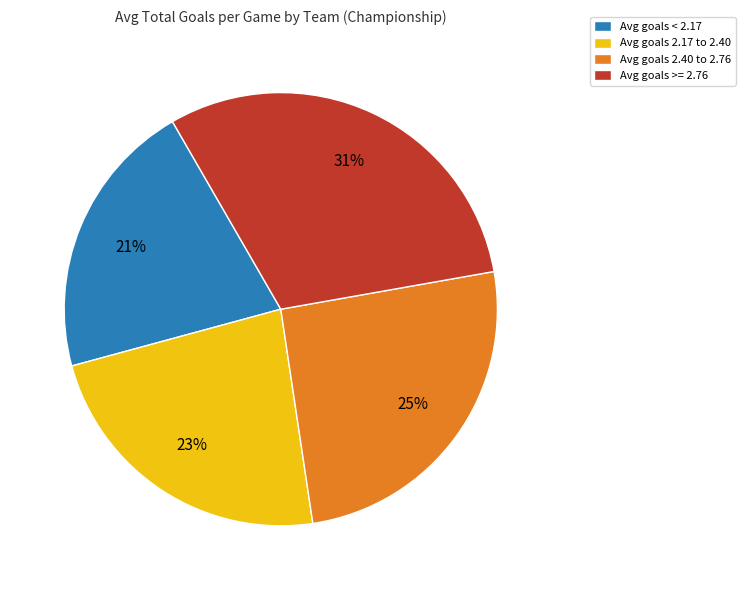

Is the sum of Avg goals < 2.17 and Avg goals >= 2.76 greater than half?

Yes